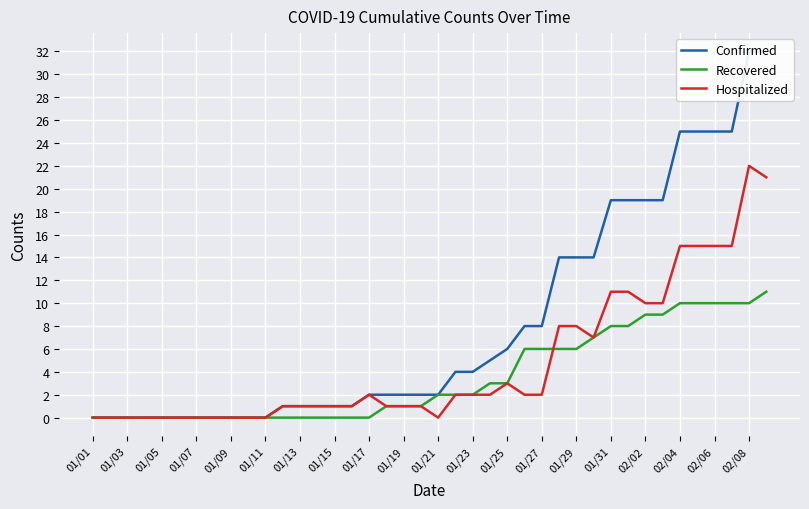

Is it true that Recovered equals 15 at 02/02?

False